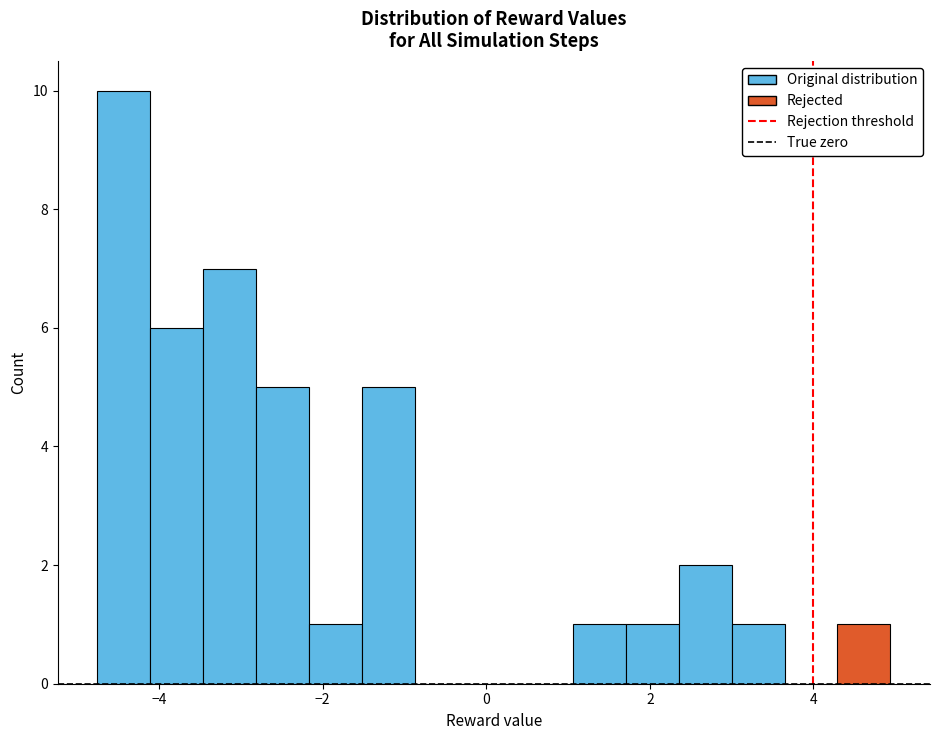

Around what value on the x-axis is the tallest bar? Give the approximate position of its centre, as read against the axis.

-4.4